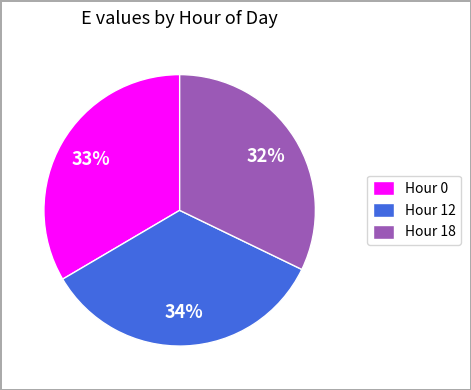

Which slice is the largest?

Hour 12